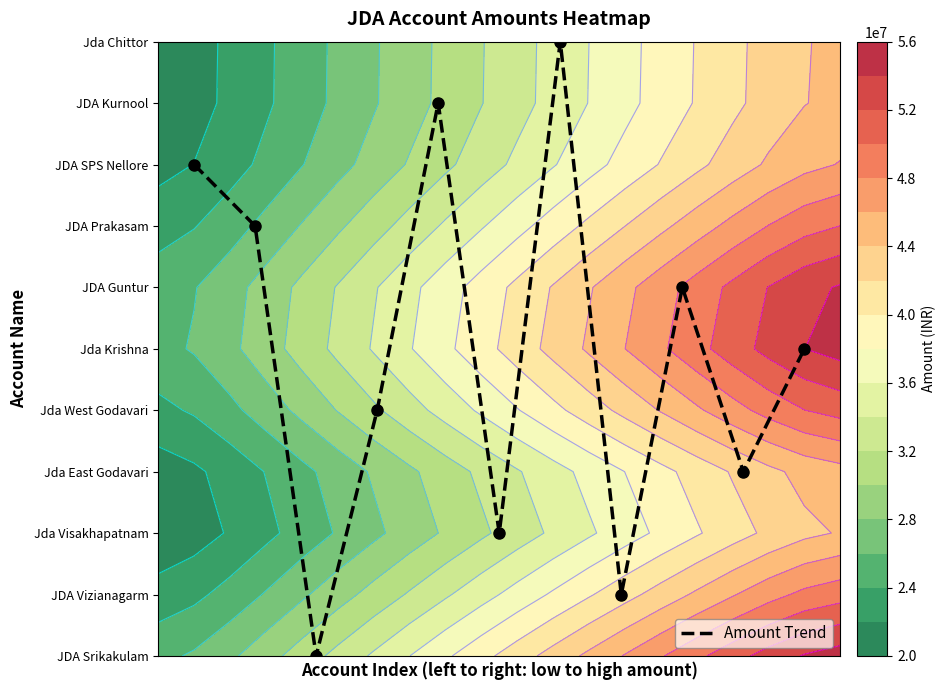

Count the values in the range 2 to 8.

7